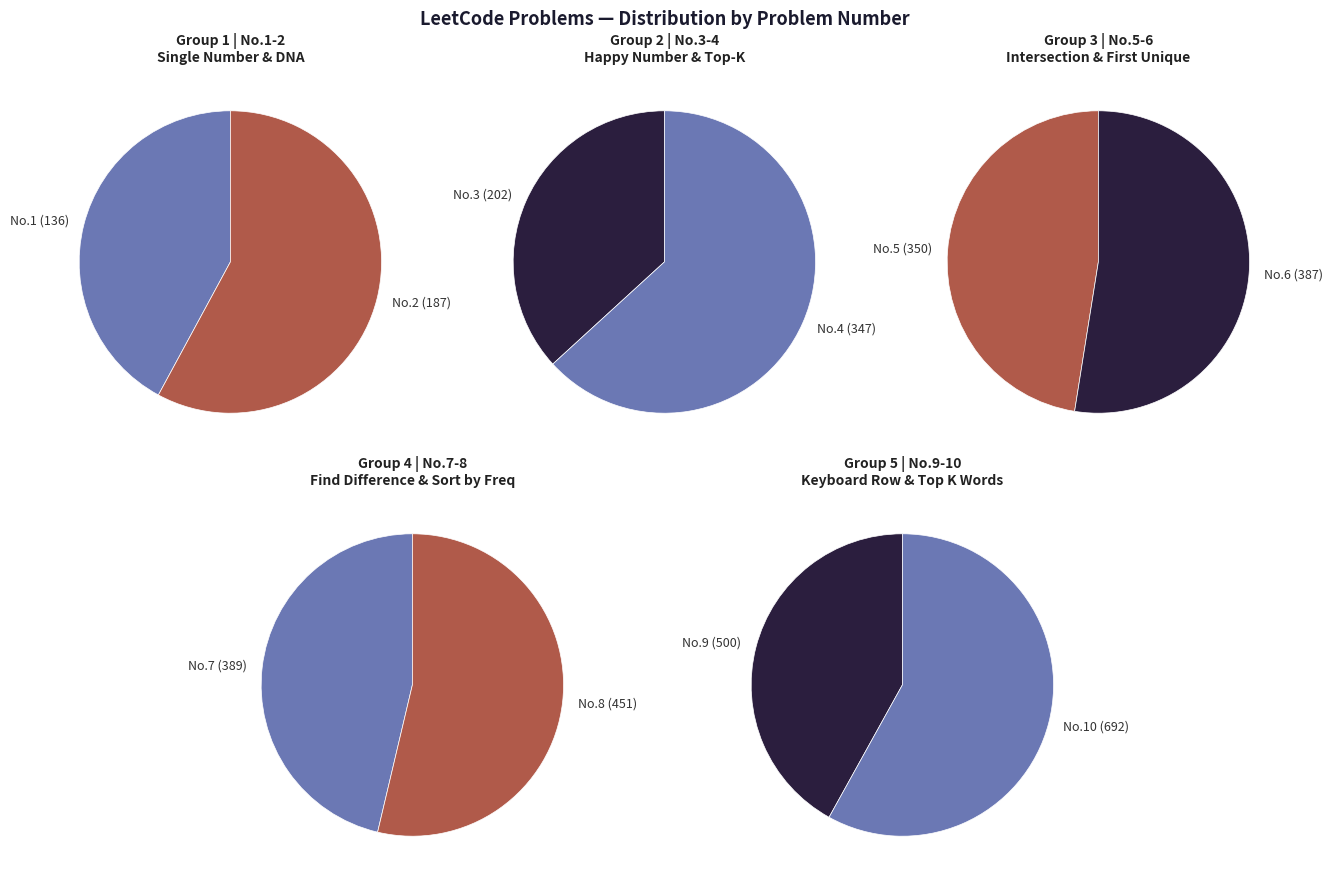

What is the largest slice in the pie chart?

10